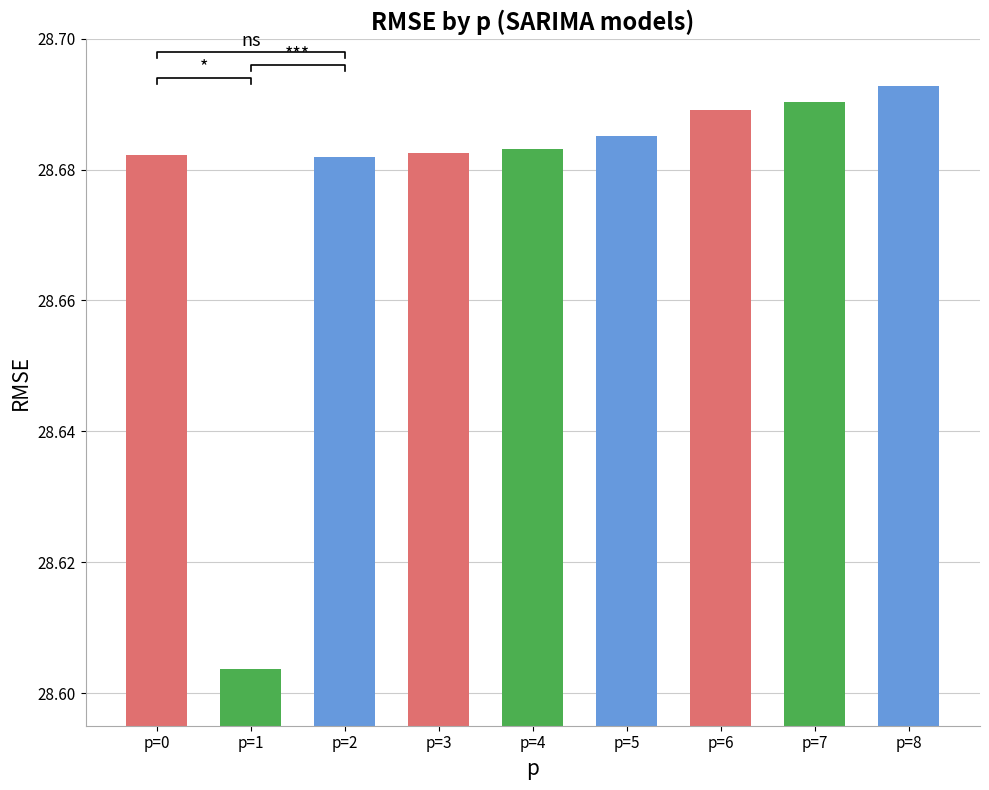

Rank the categories by value from highest to lowest.

p=8, p=7, p=6, p=5, p=4, p=3, p=0, p=2, p=1